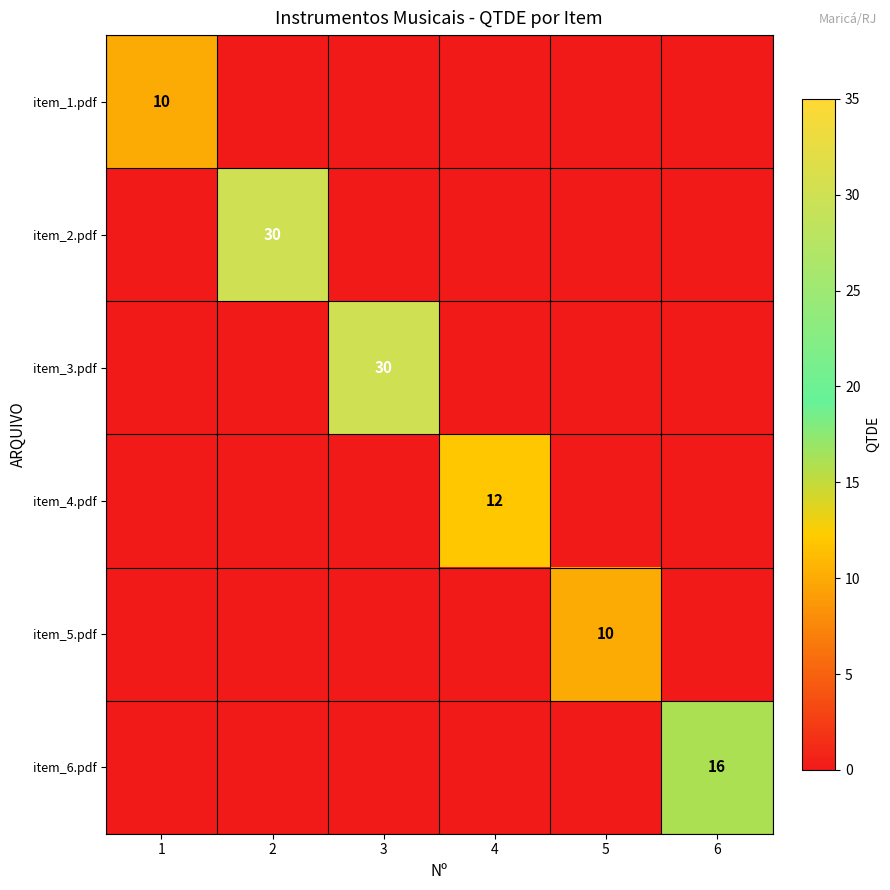

How many distinct data groups are displayed?

6